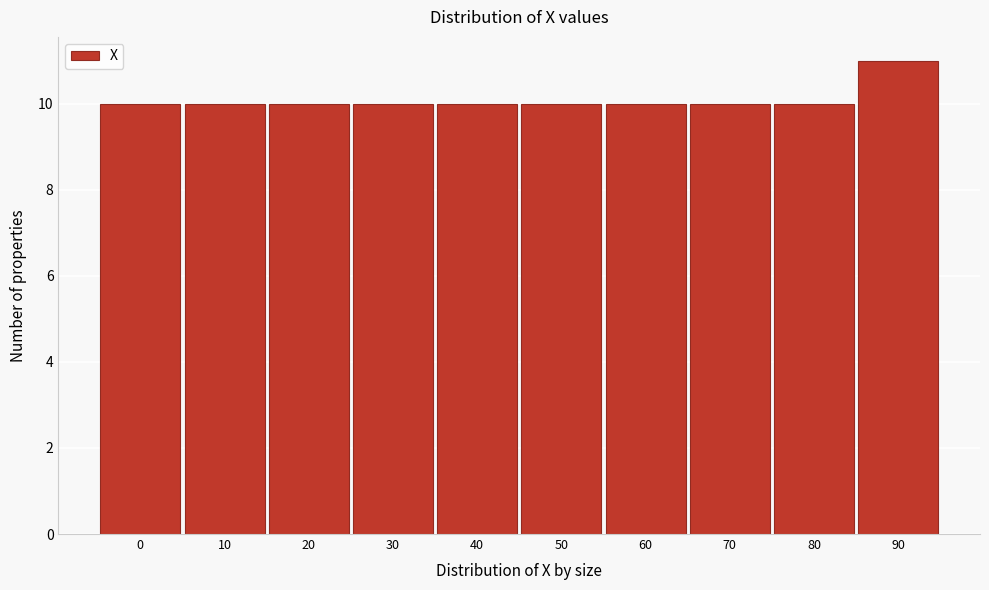

Reading left to right, what are all the values shown in this chart?

10	10	10	10	10	10	10	10	10	11